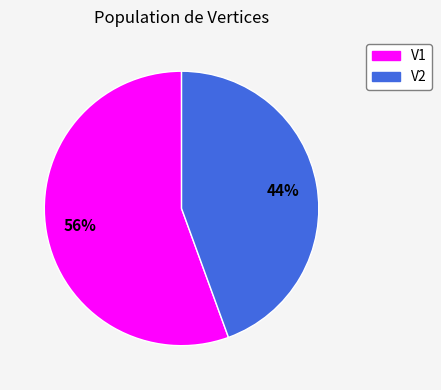

Is the sum of V1 and V2 greater than half?

Yes